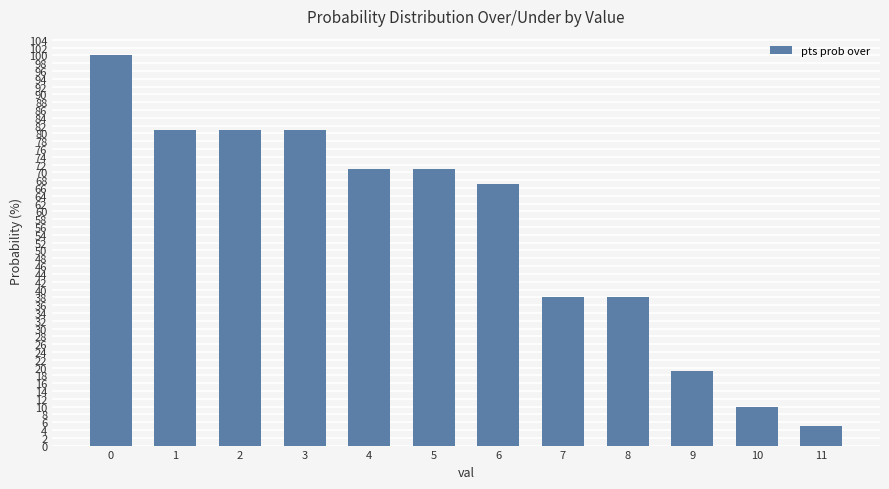

True or false: the data shows 38 at 7.

True